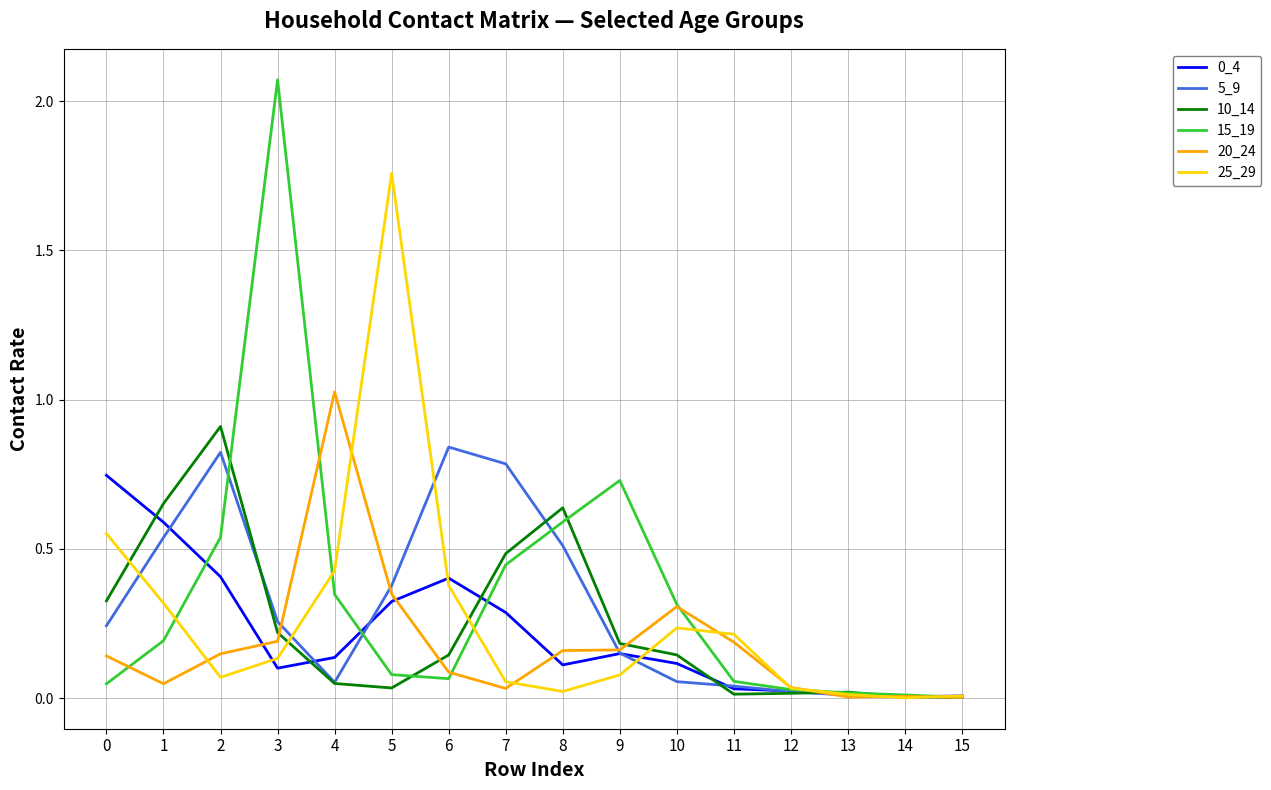

What is the total value across all series at 9?

1.5